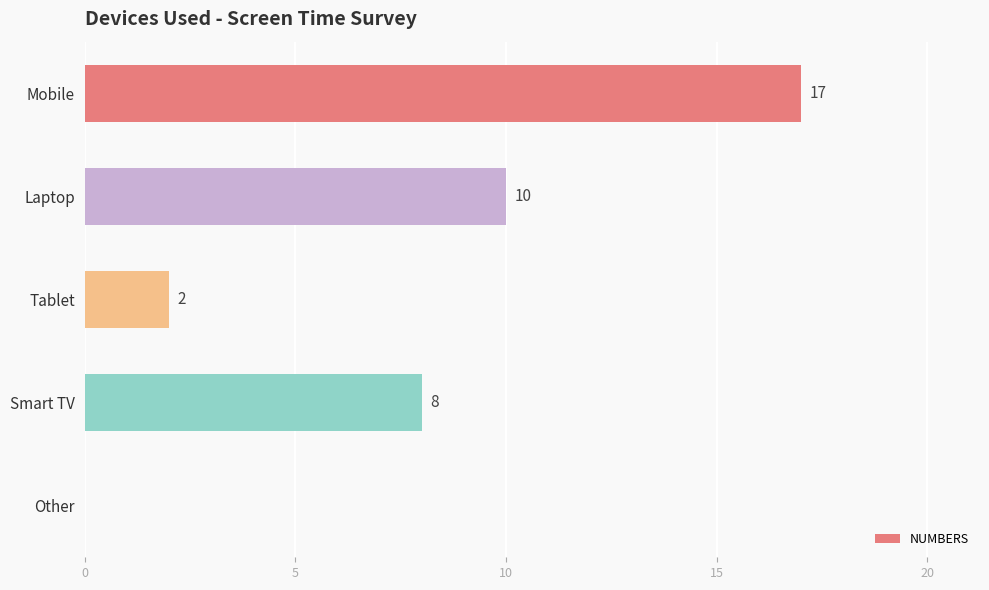

What is the average value?

7